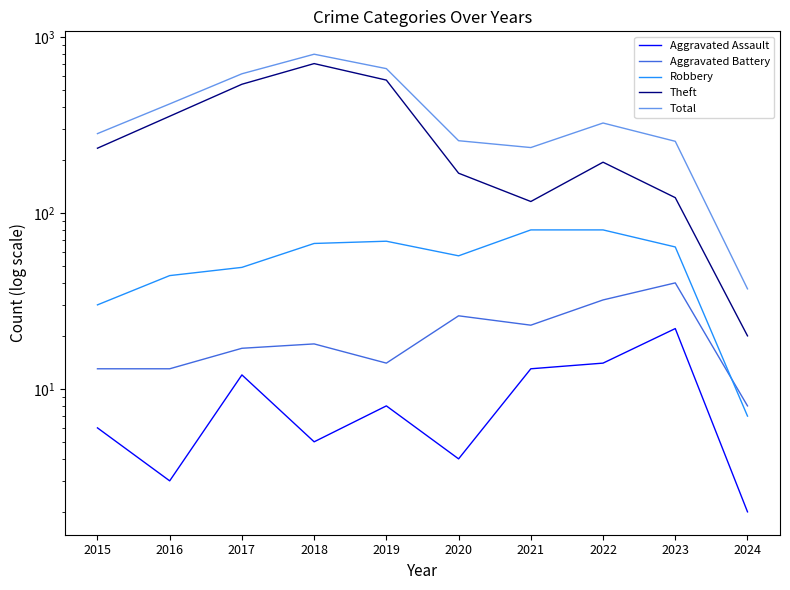

At 2019, list the series in order from smallest to largest.

Aggravated Assault, Aggravated Battery, Robbery, Theft, Total